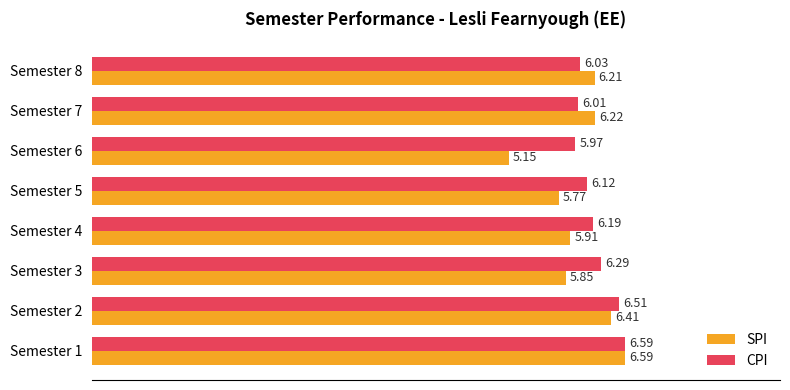

Rank the series by their average value, from lowest to highest.

SPI, CPI